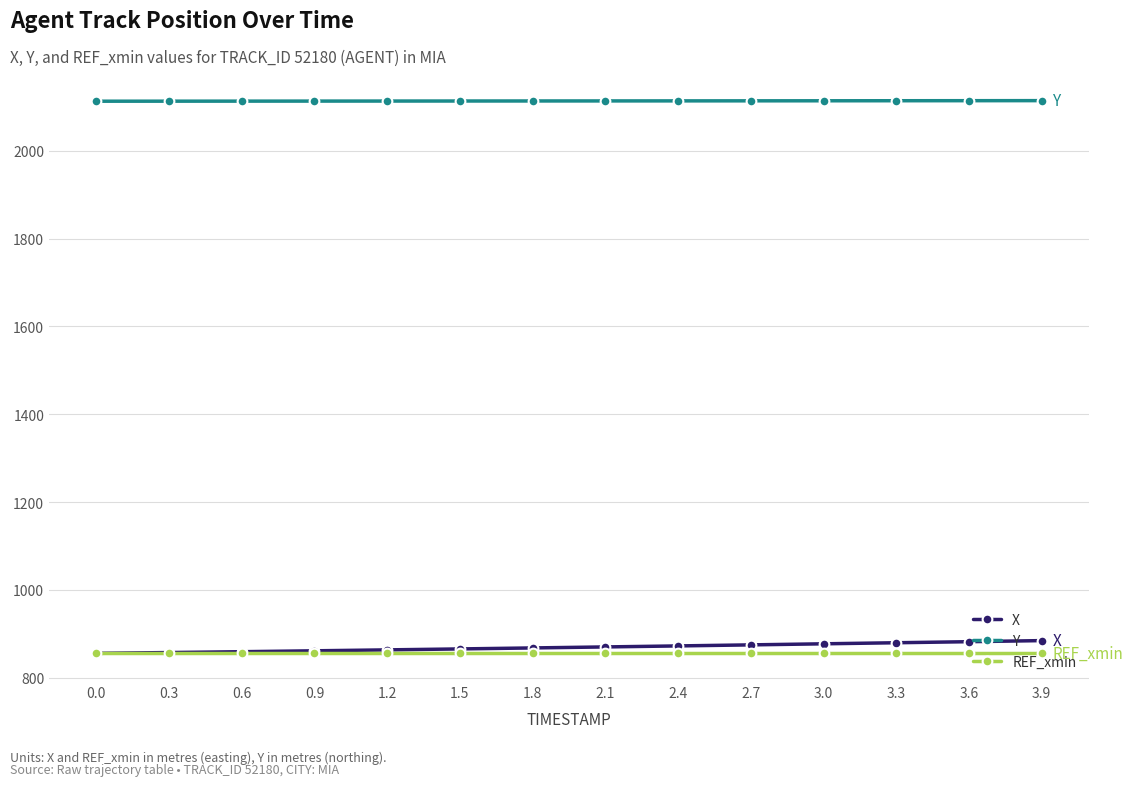

Which series has the widest spread of values?

X